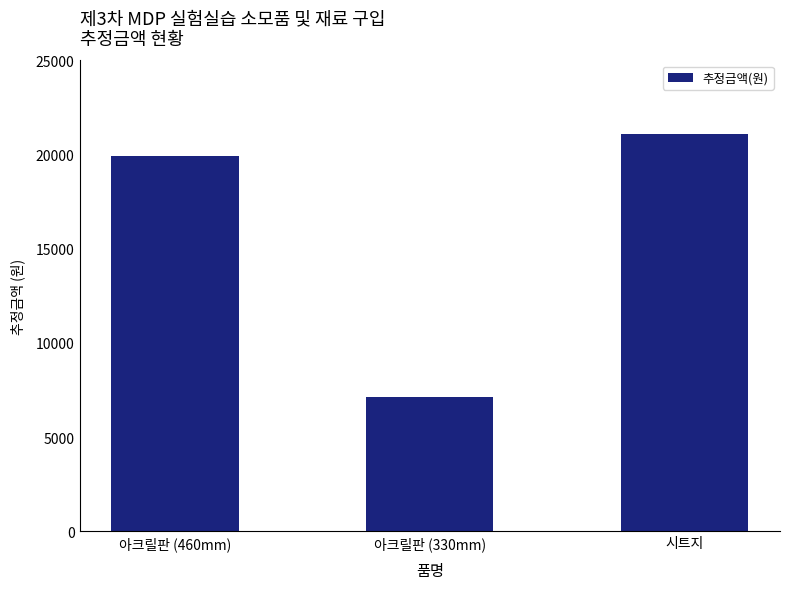

At which label is the value closest to 14130?

아크릴판 (460mm)